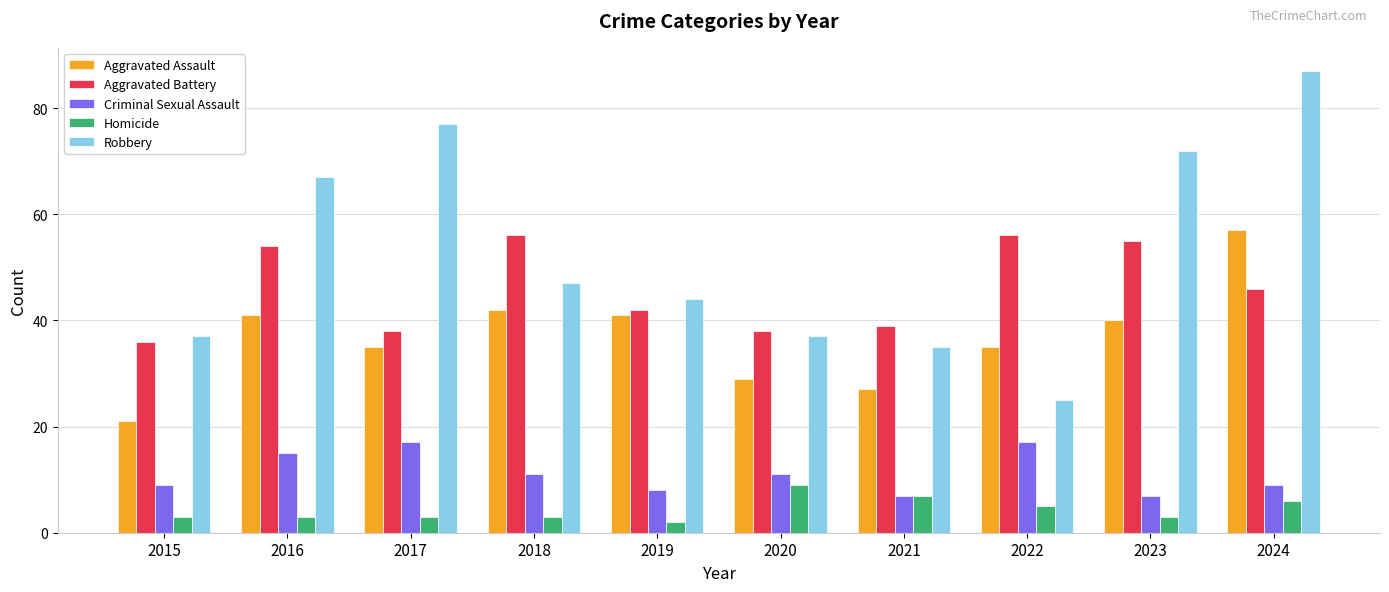

What is the value of the Robbery bar at the 3rd from the left?

77